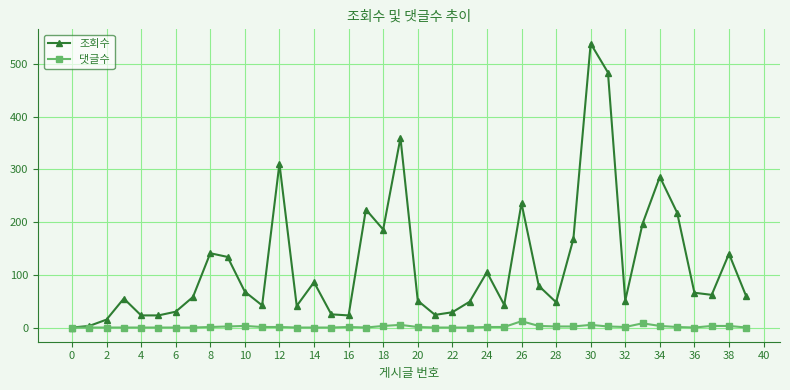

Which series has the widest spread of values?

조회수